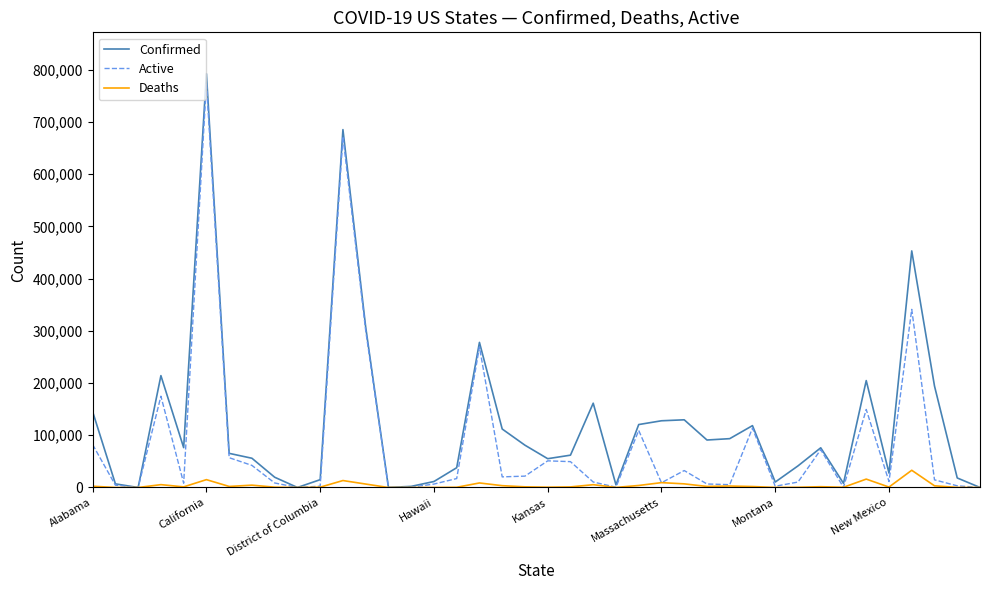

What is the greatest value displayed?

792524